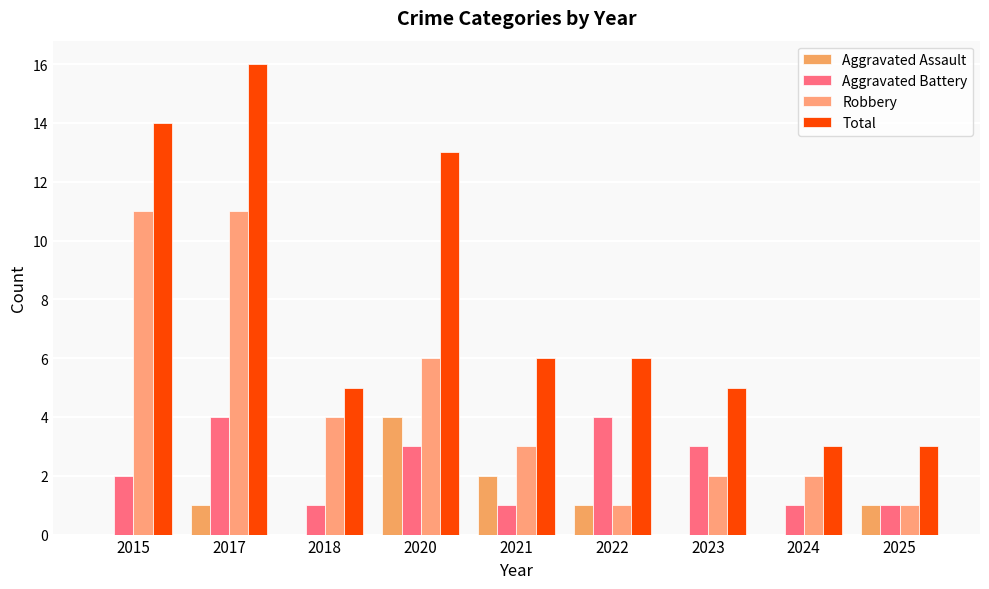

At how many categories does at least one series exceed 6?

3